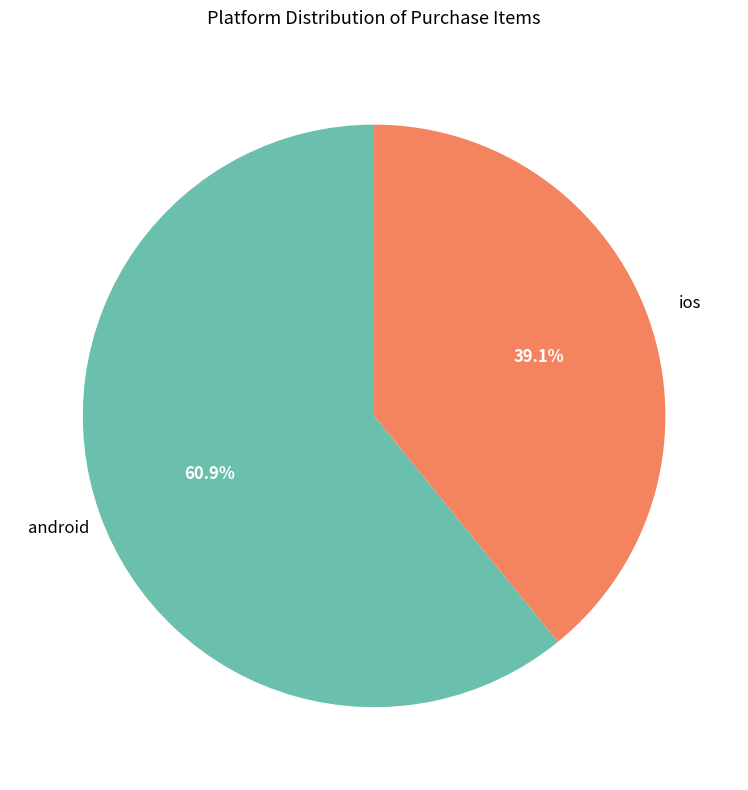

To the nearest percent, what is the average slice percentage?

50%